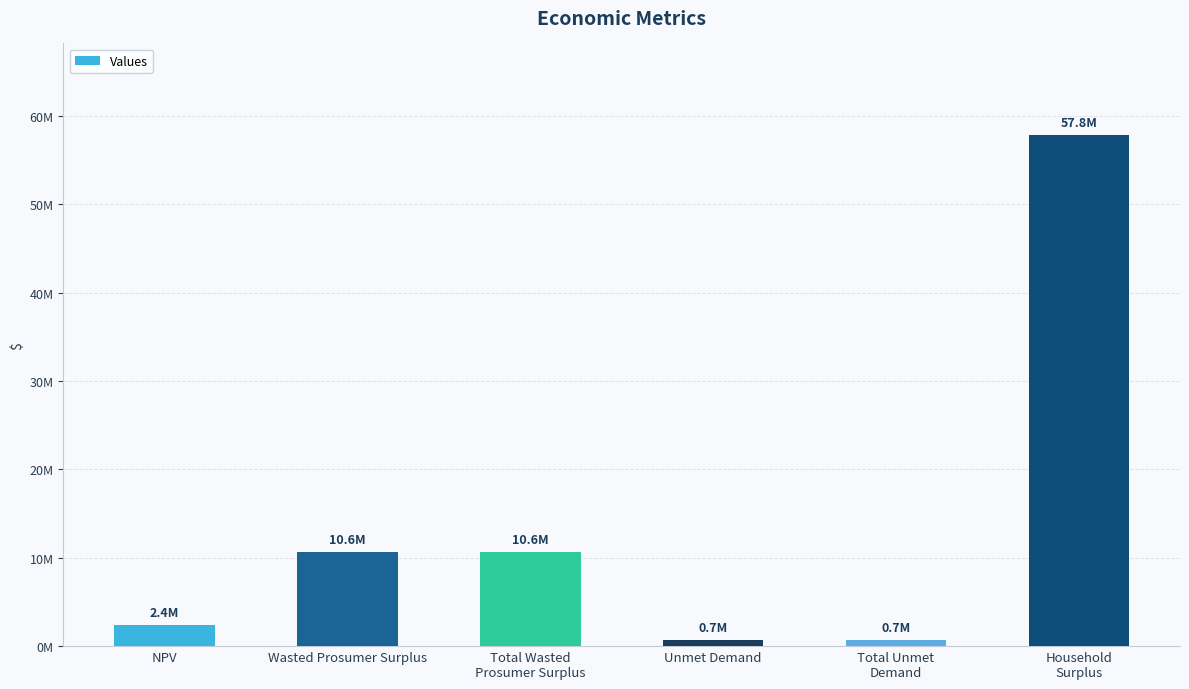

What is the value of the 1st bar from the left?

2374241.4